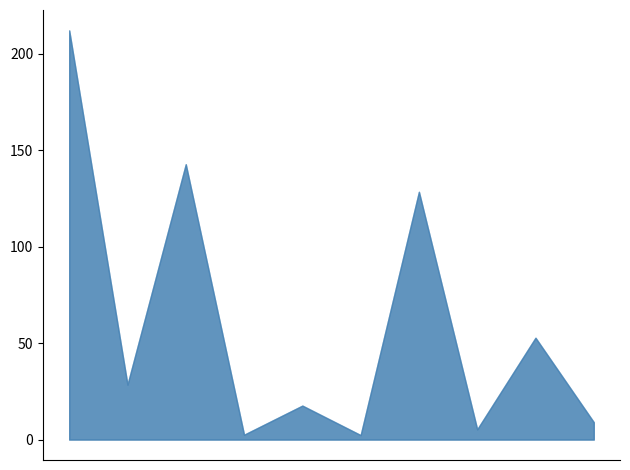

Which label corresponds to the largest value in the chart?

1